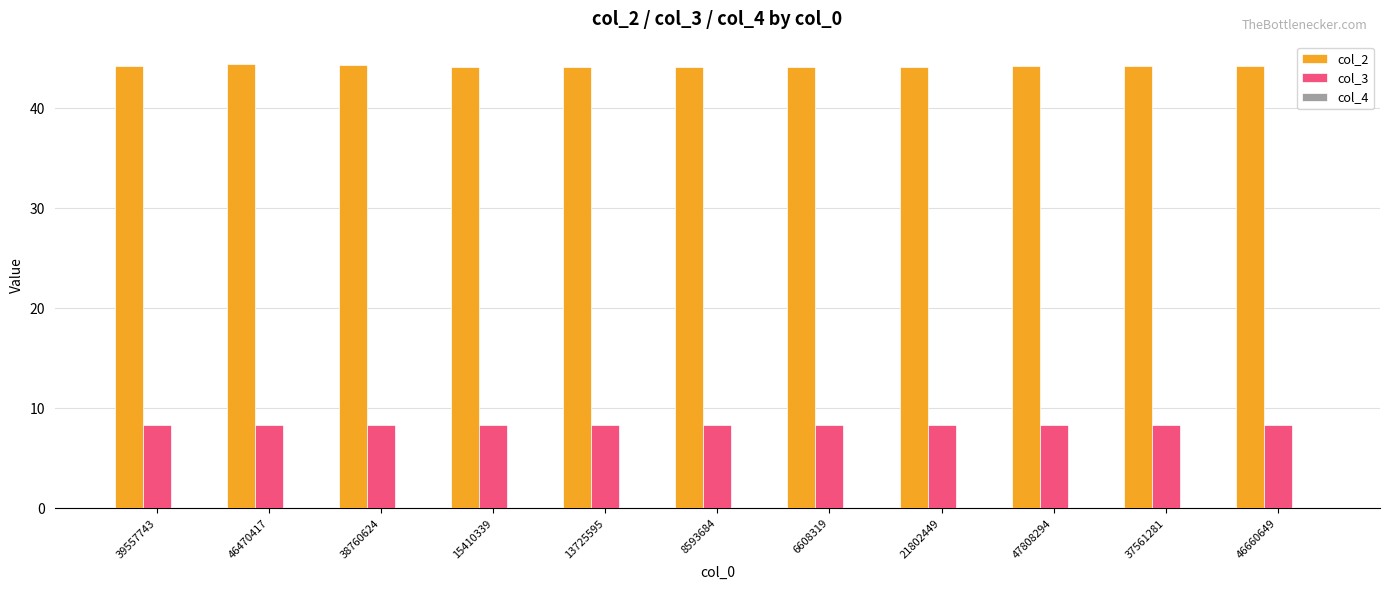

Which series has the largest total across all categories?

col_2